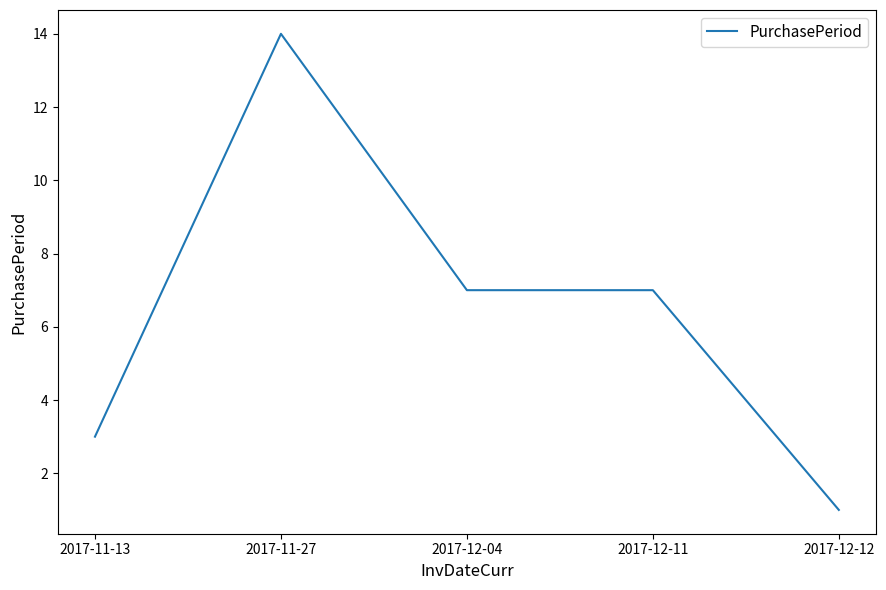

Reading left to right, extract all data points from this chart.

2017-11-13=3	2017-11-27=14	2017-12-04=7	2017-12-11=7	2017-12-12=1